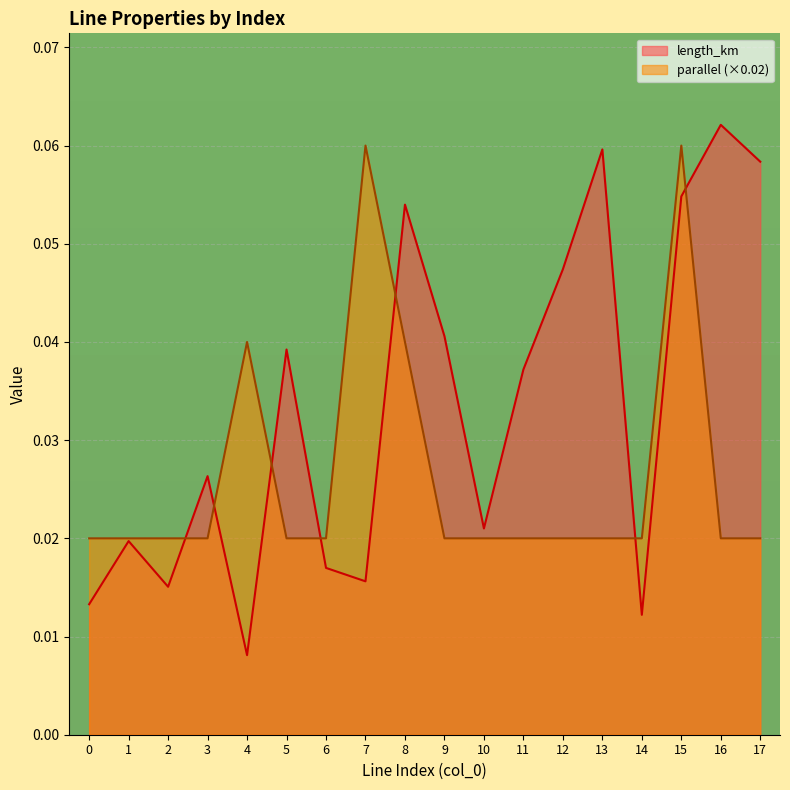

Reading right to left, extract all data points from this chart.

length_km: 0.1	0.1	0.1	0.0	0.1	0.0	0.0	0.0	0.0	0.1	0.0	0.0	0.0	0.0	0.0	0.0	0.0	0.0
parallel: 0.0	0.0	0.1	0.0	0.0	0.0	0.0	0.0	0.0	0.0	0.1	0.0	0.0	0.0	0.0	0.0	0.0	0.0